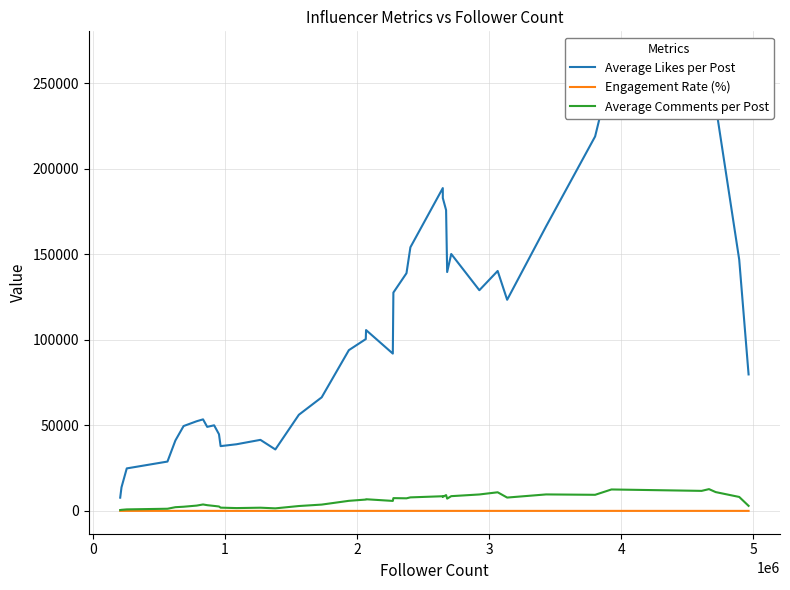

What is the highest value of the Average Comments per Post series?

12716.4